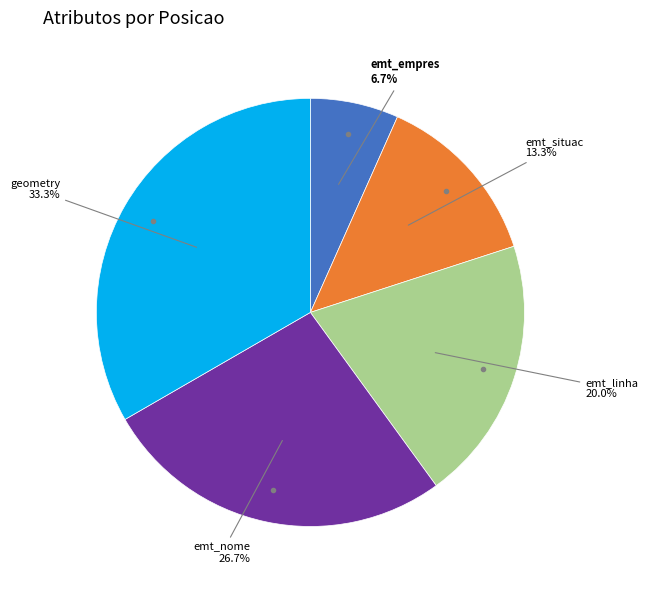

How many slices are in this pie chart?

5